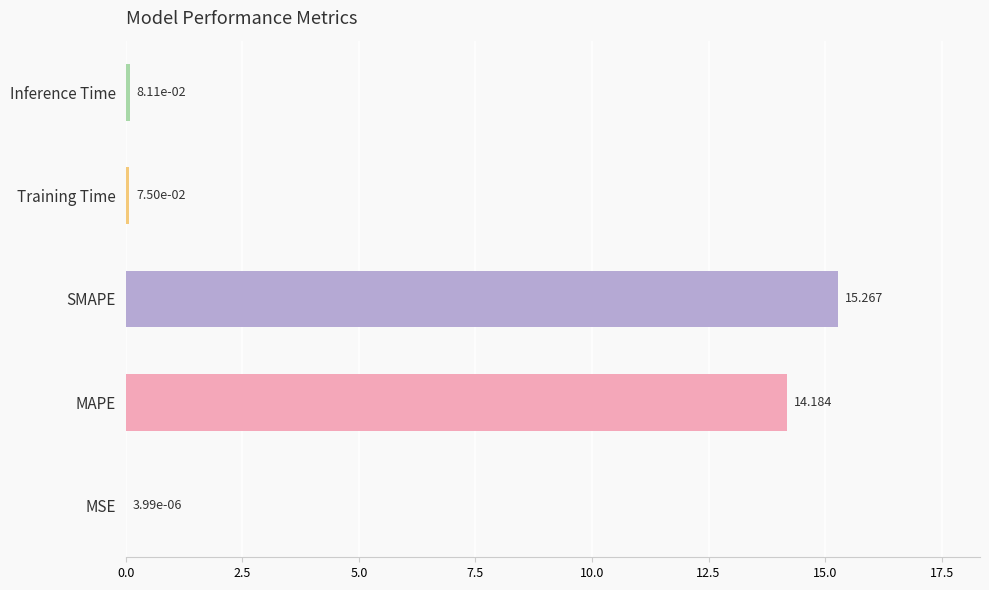

How many series are shown in this chart?

1